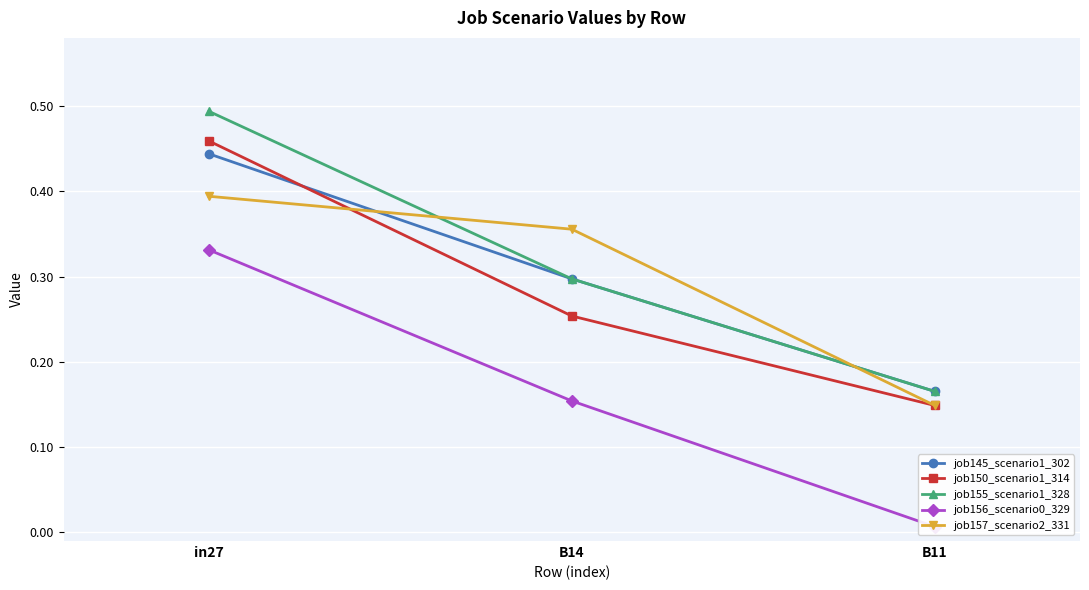

List the labels in order of job155_scenario1_328 value, largest first.

in27, B14, B11